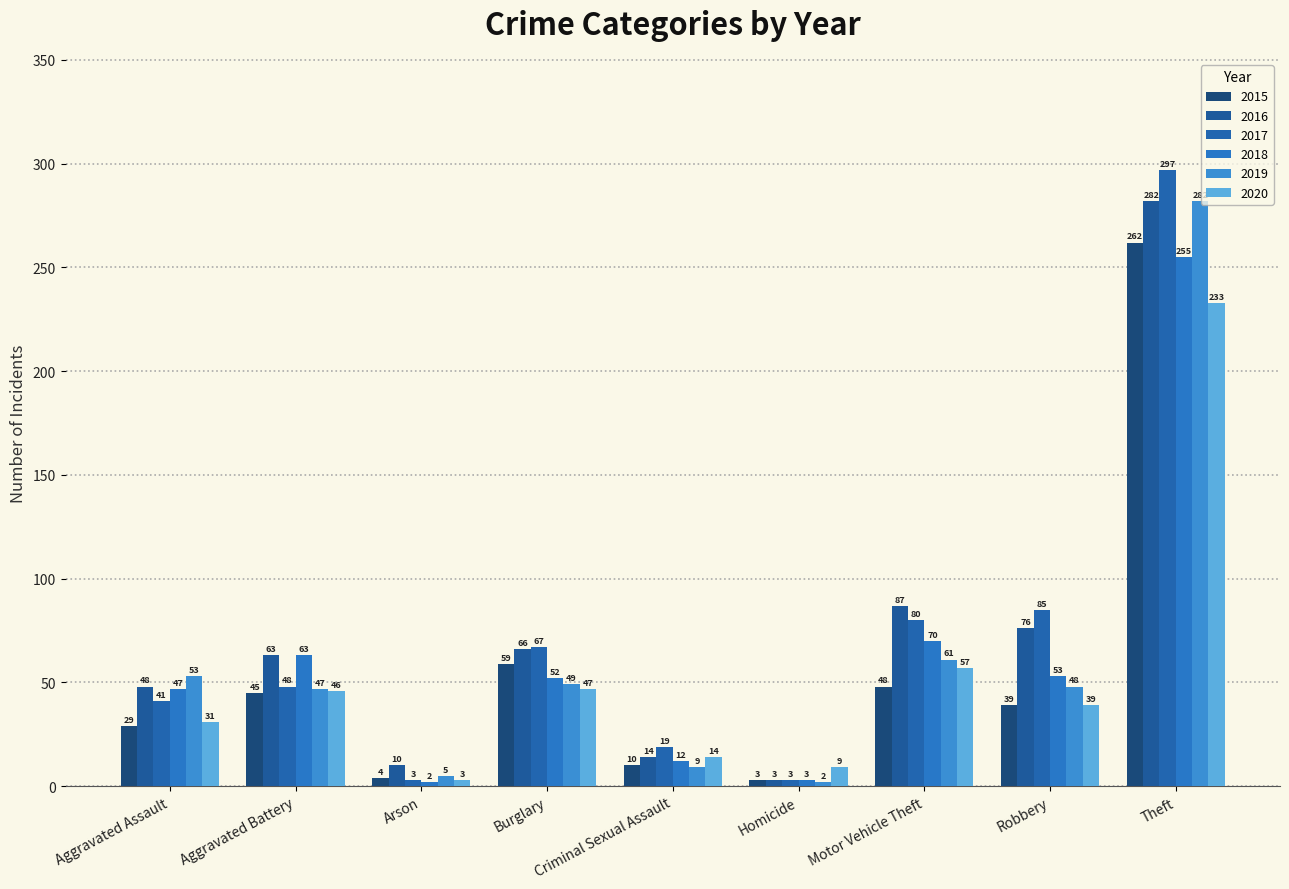

Rank the categories by 2015 value from highest to lowest.

Theft, Burglary, Motor Vehicle Theft, Aggravated Battery, Robbery, Aggravated Assault, Criminal Sexual Assault, Arson, Homicide